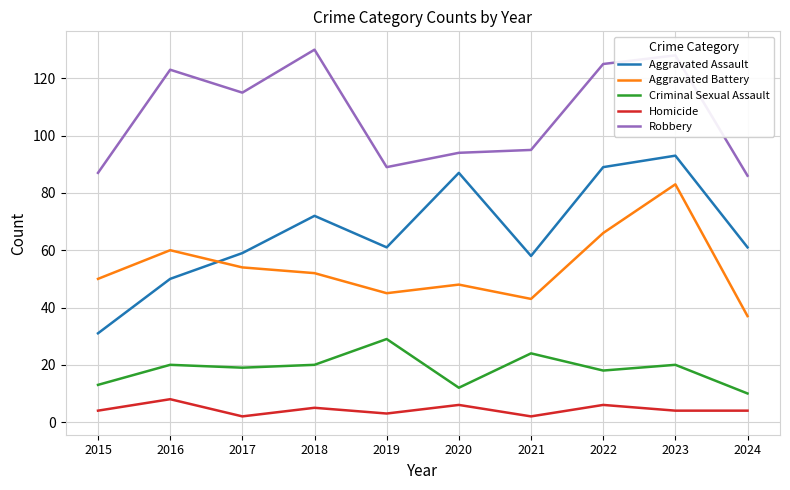

Rank the series at 2015 from highest to lowest value.

Robbery, Aggravated Battery, Aggravated Assault, Criminal Sexual Assault, Homicide